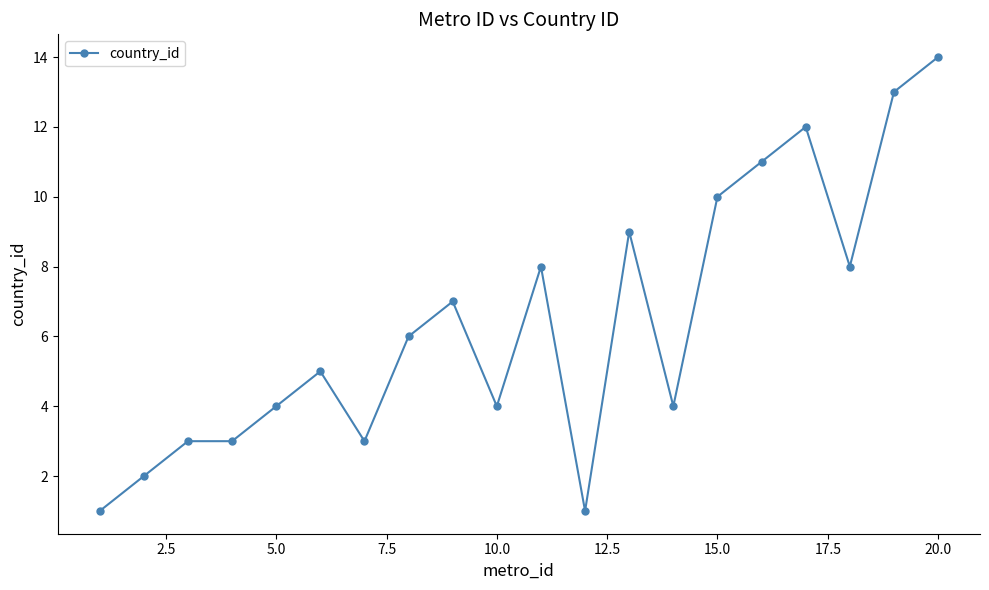

What is the smallest value displayed?

1